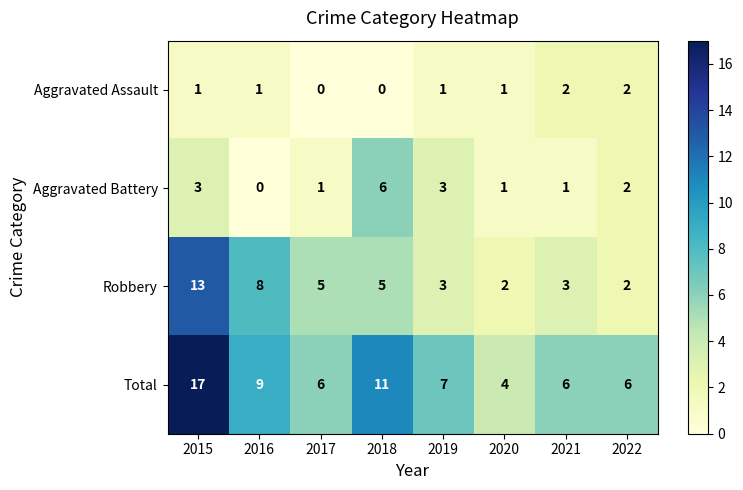

Count the number of data series in this chart.

4